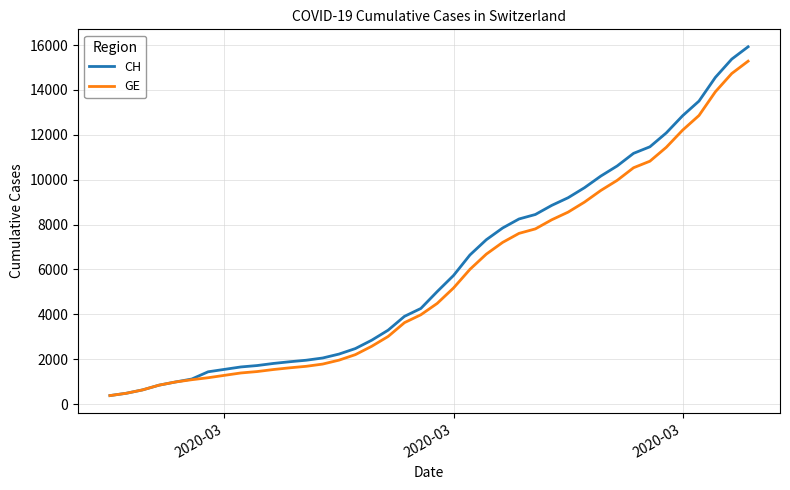

How many lines are shown in the chart?

2